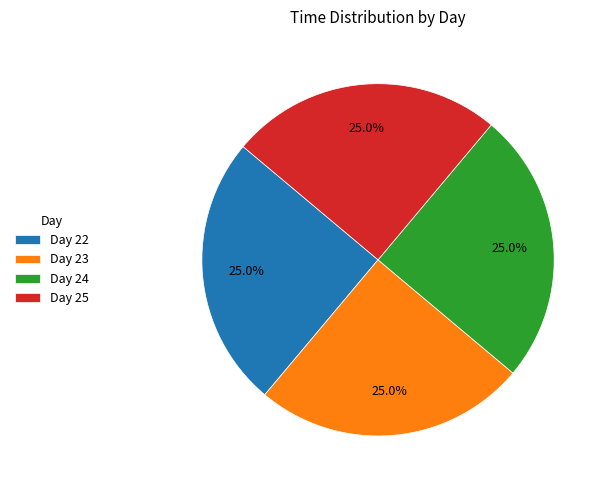

Does Day 22 represent more than half of the total?

No